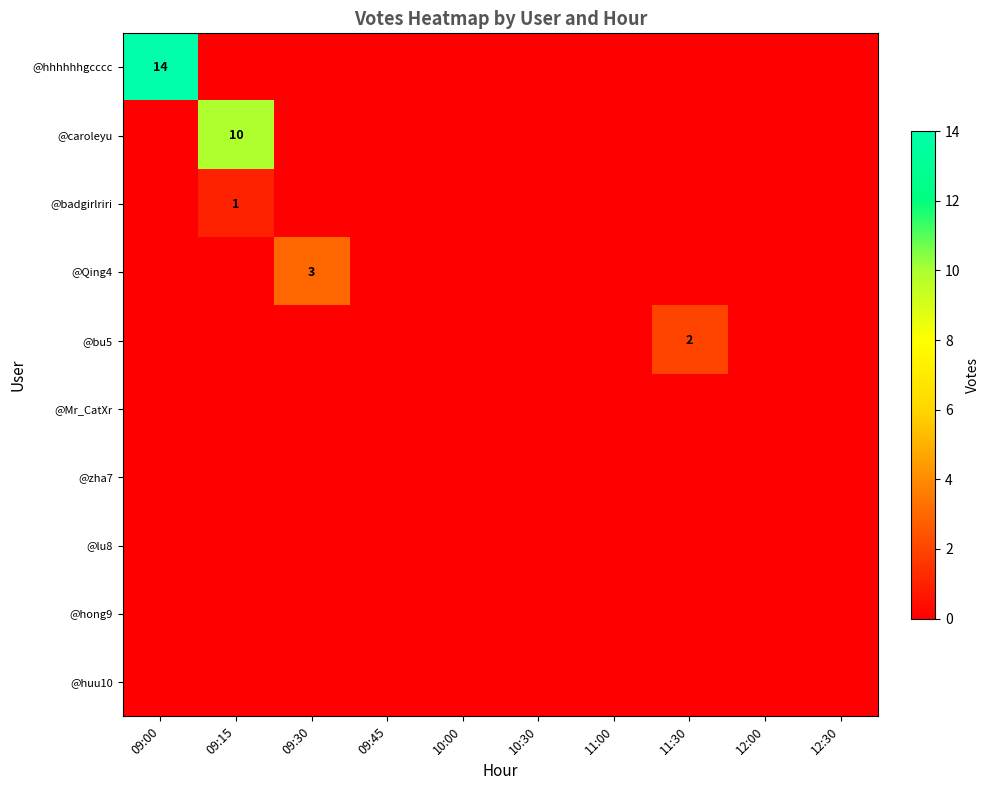

Between 09:30 and 11:30, which series saw the biggest shift?

@Qing4